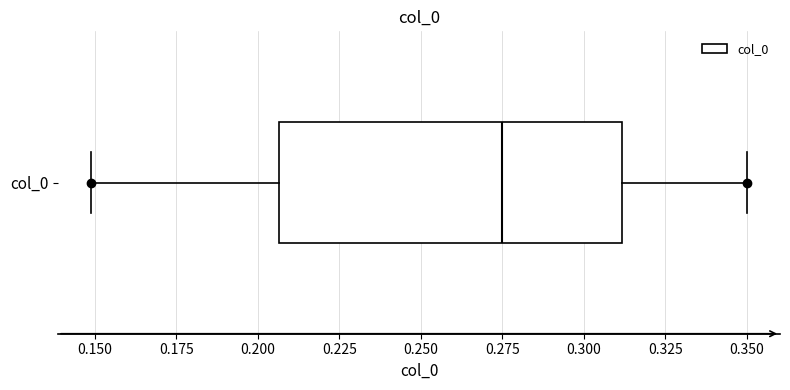

Where does the right whisker of the box for col_0 end on the x-axis? The values are not printed on the chart, so give them approximately, as read against the axis.

0.350